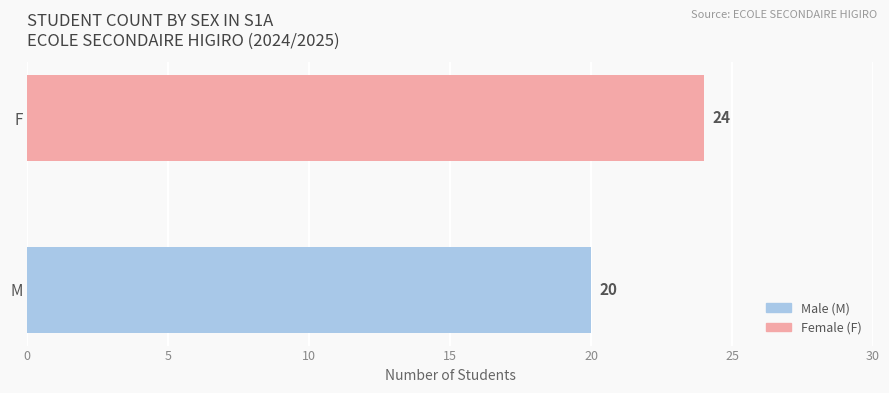

Does the chart contain any negative values?

No